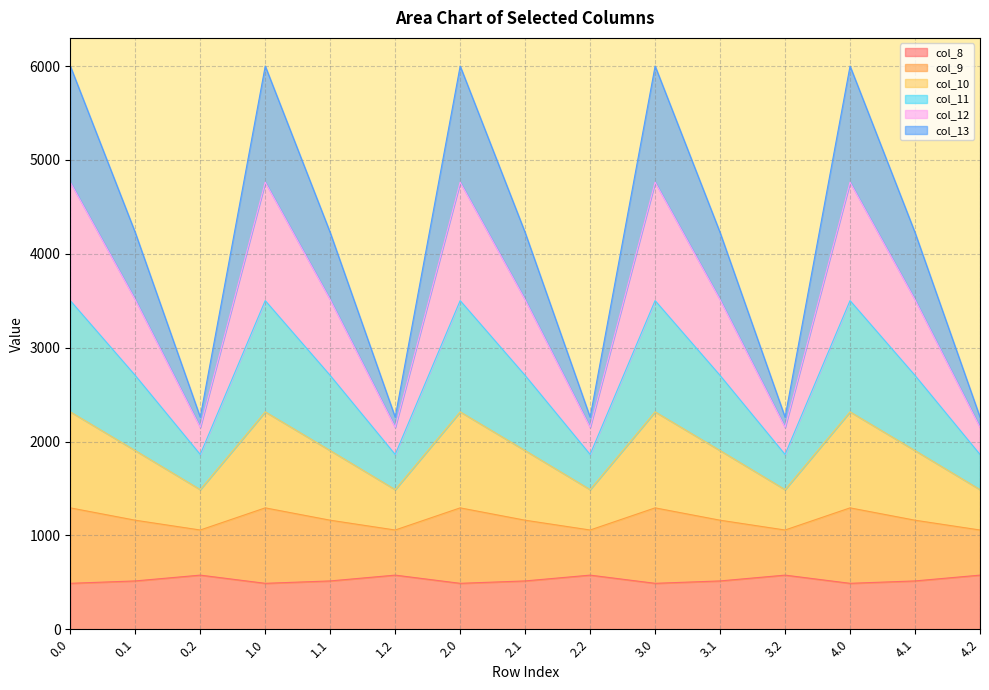

What is the sum of all col_8 values?

7903.6